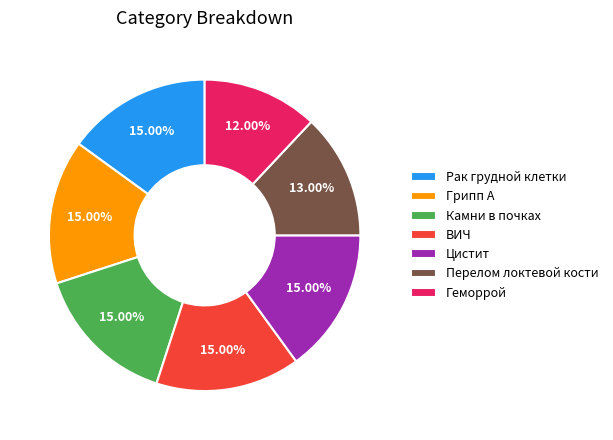

The Геморрой slice represents 21% of the pie. True or false?

False